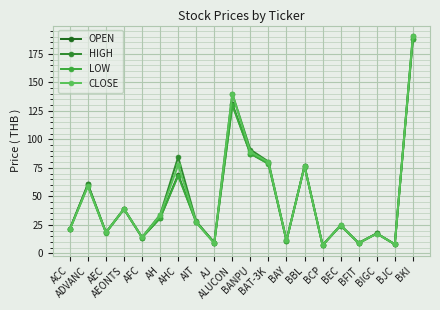

What is the total value across all series at ALUCON?

541.0